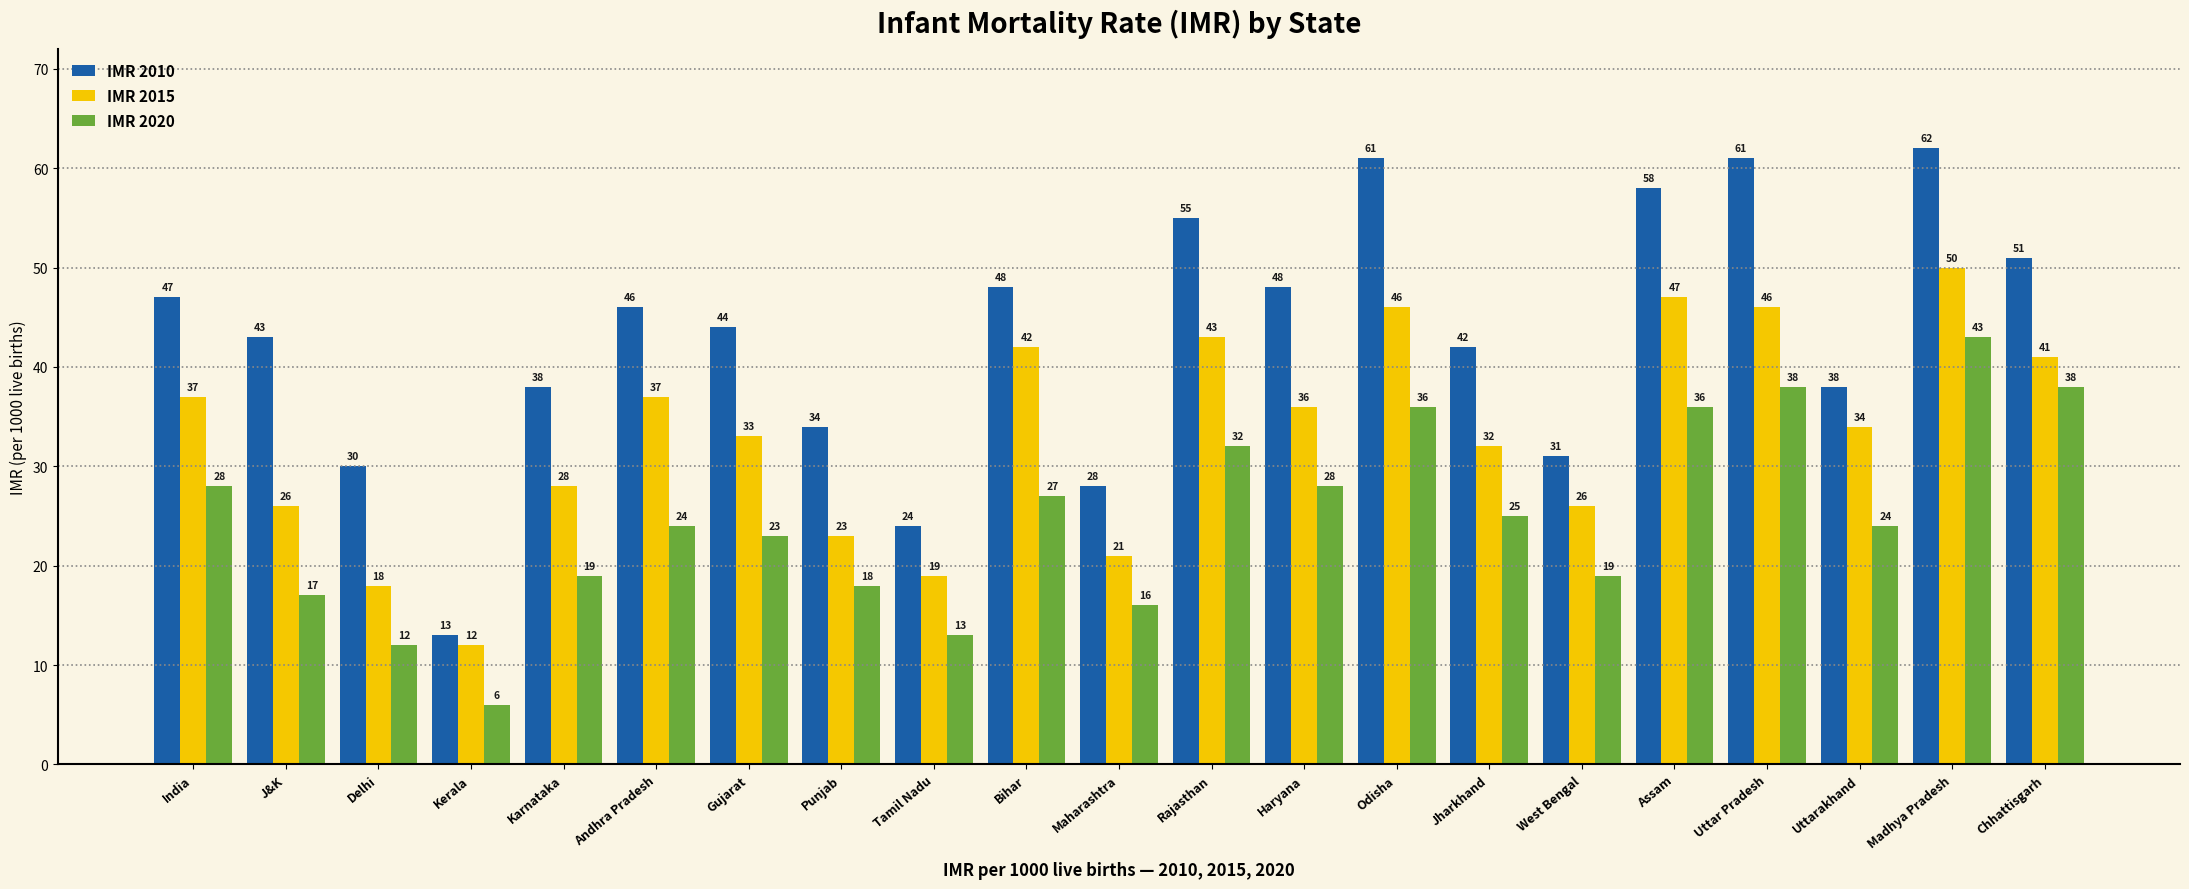

What is the sum of the IMR 2015 values at Gujarat and West Bengal?

59